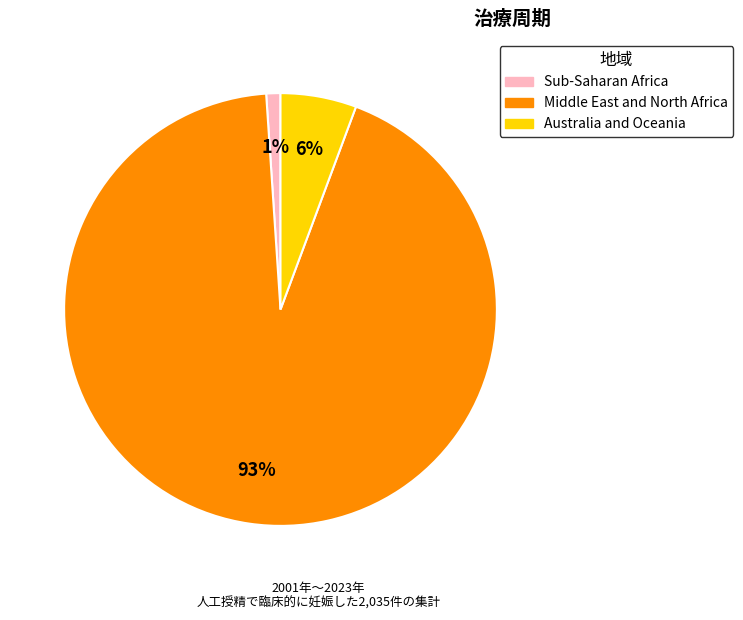

Count the number of slices in the pie.

3